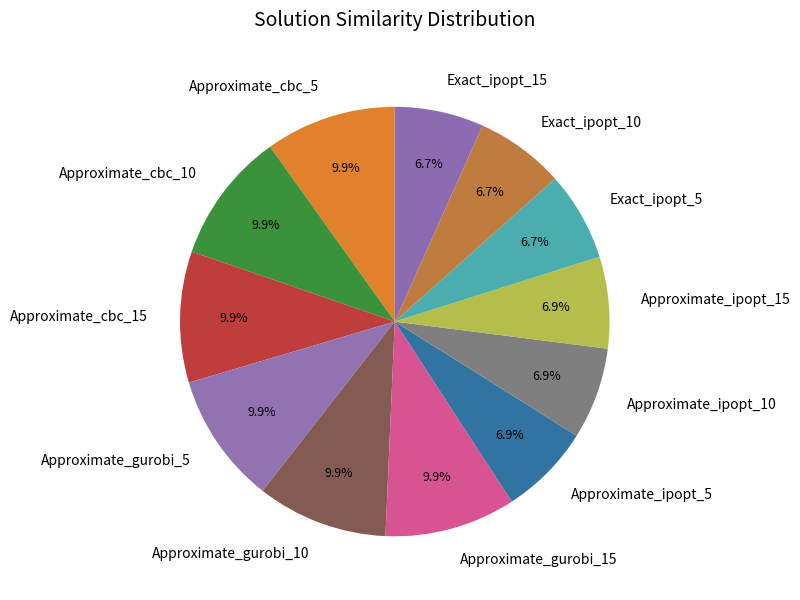

To the nearest percent, what is the difference between the largest and smallest slice percentages?

3%